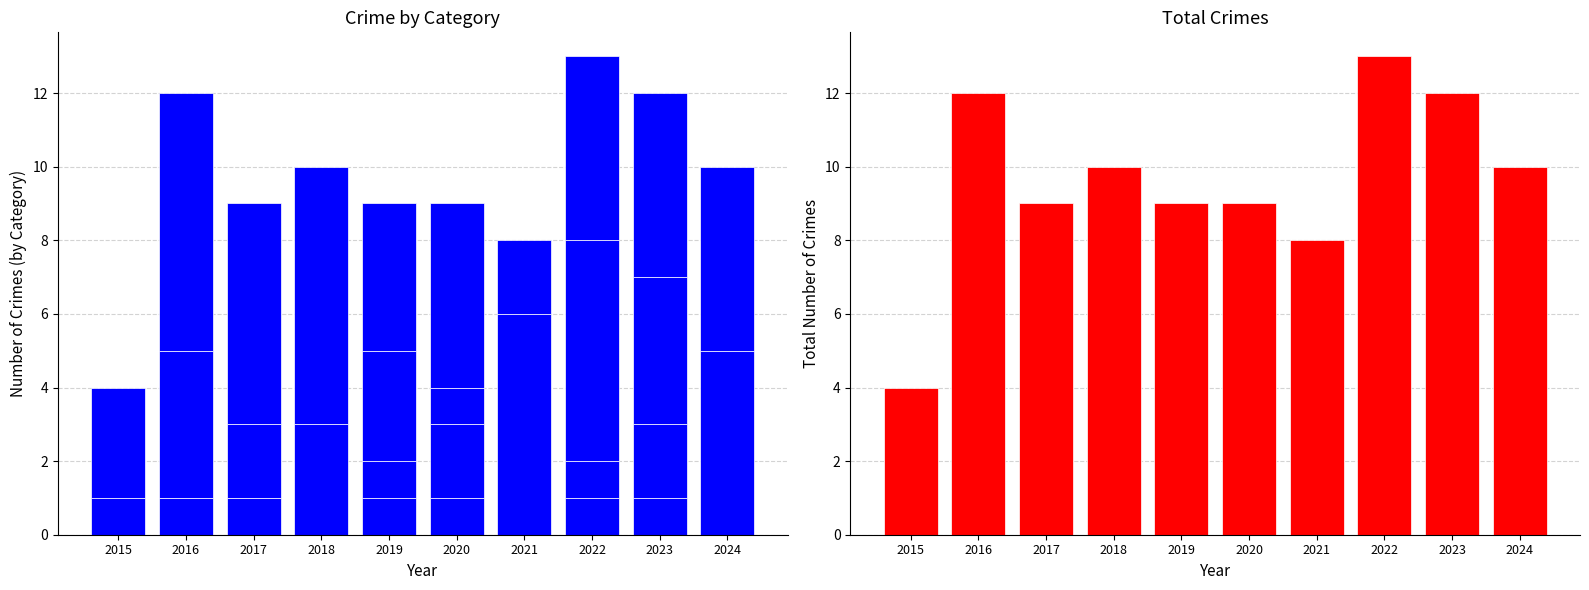

The value of Robbery at 2019 is 1. True or false?

False